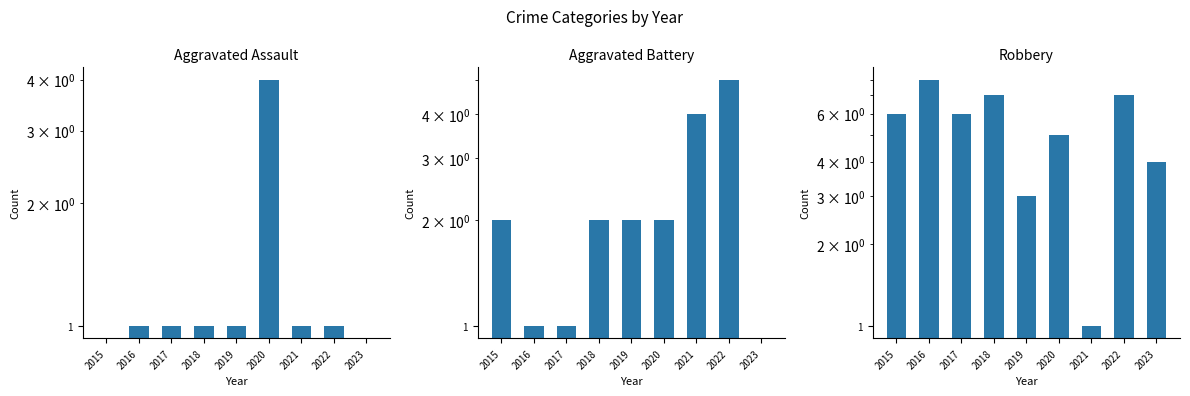

Is it true that Robbery equals 7 at 2022?

True